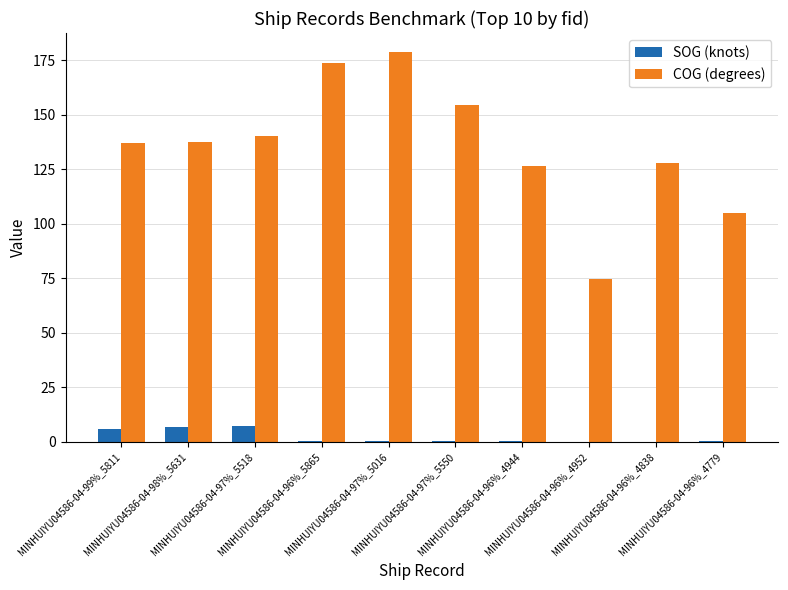

What are all the series names shown in the legend?

SOG (knots), COG (degrees)